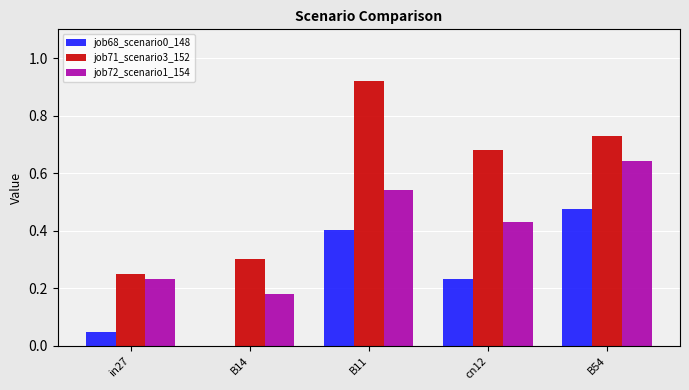

Which series has the widest spread of values?

job71_scenario3_152